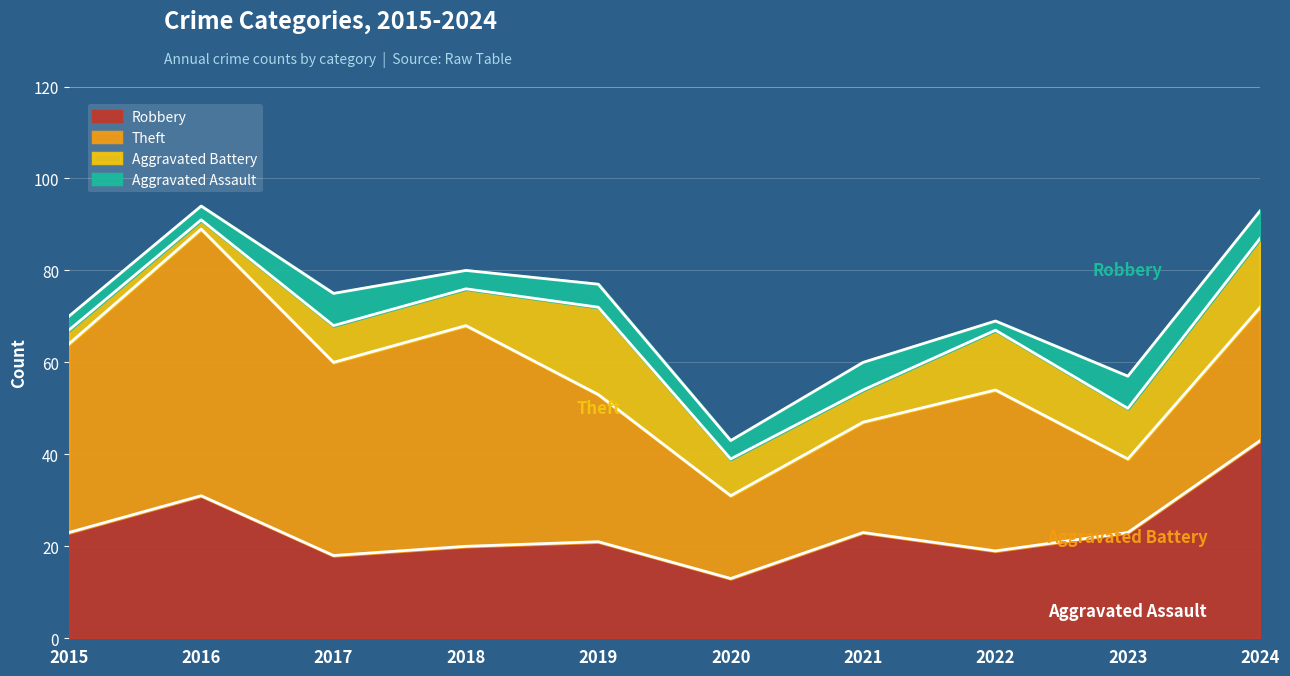

What is the sum of all Theft values?

343